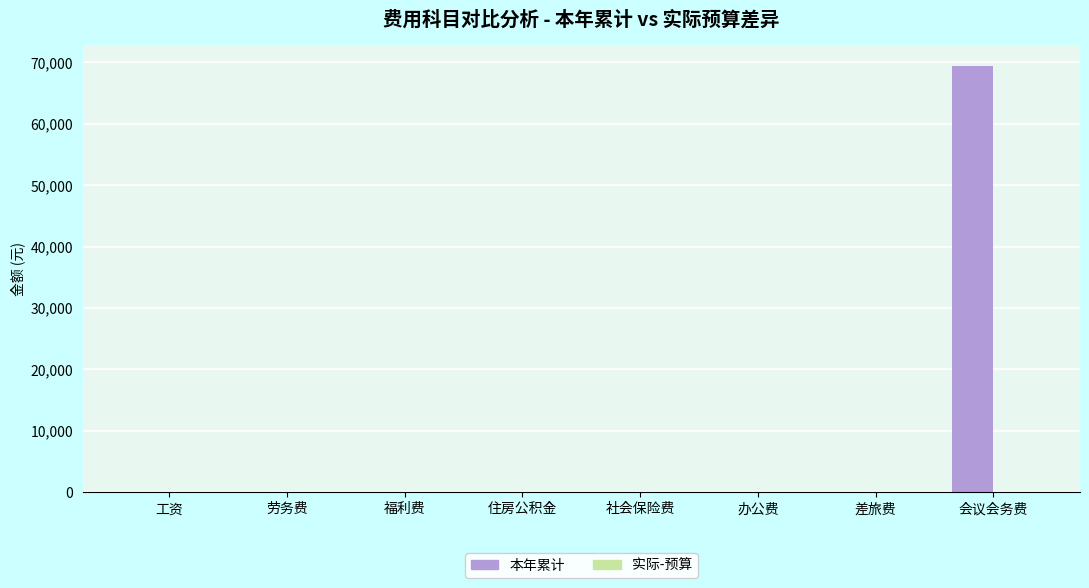

Which label corresponds to the largest value in the chart?

会议会务费